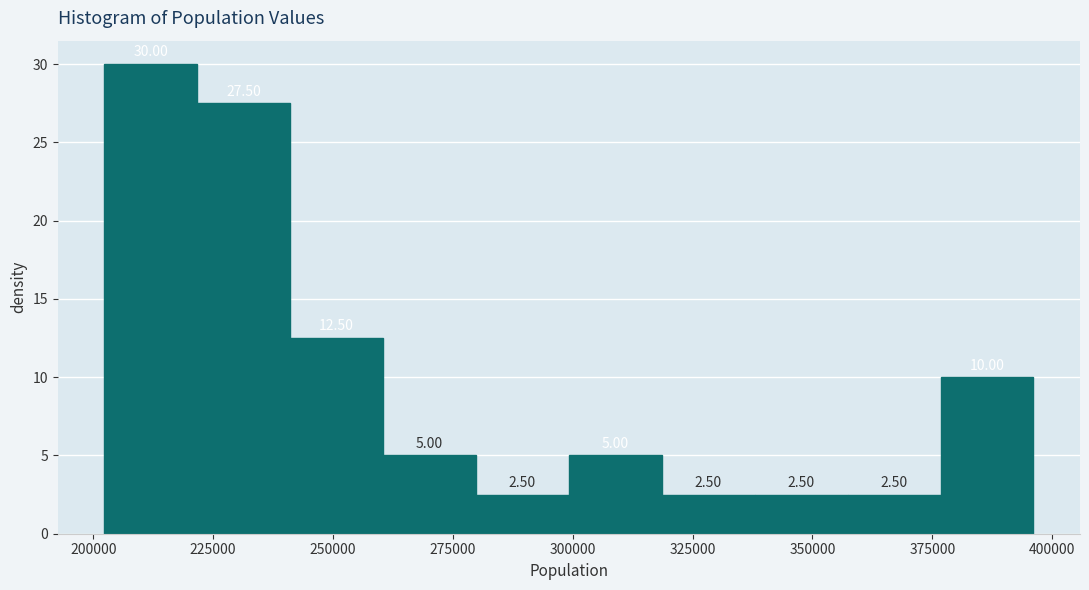

Read against the x-axis, roughly where is the centre of the tallest bar?

210000